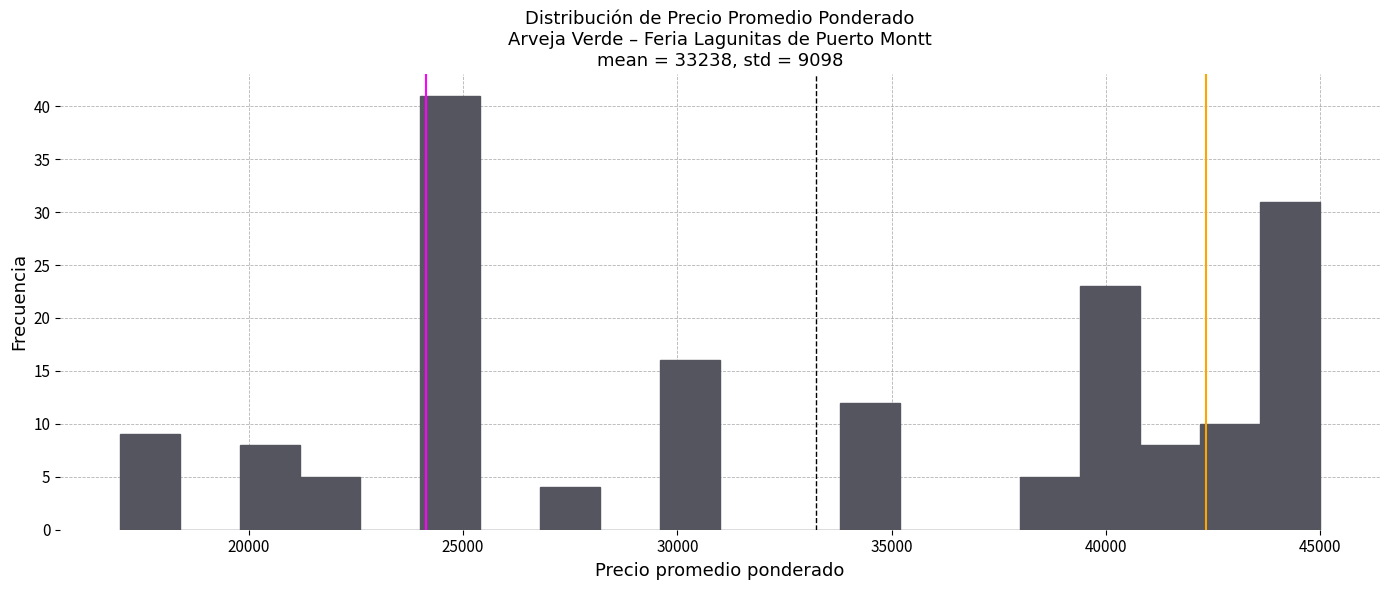

Around what value on the x-axis is the tallest bar? Give the approximate position of its centre, as read against the axis.

24500